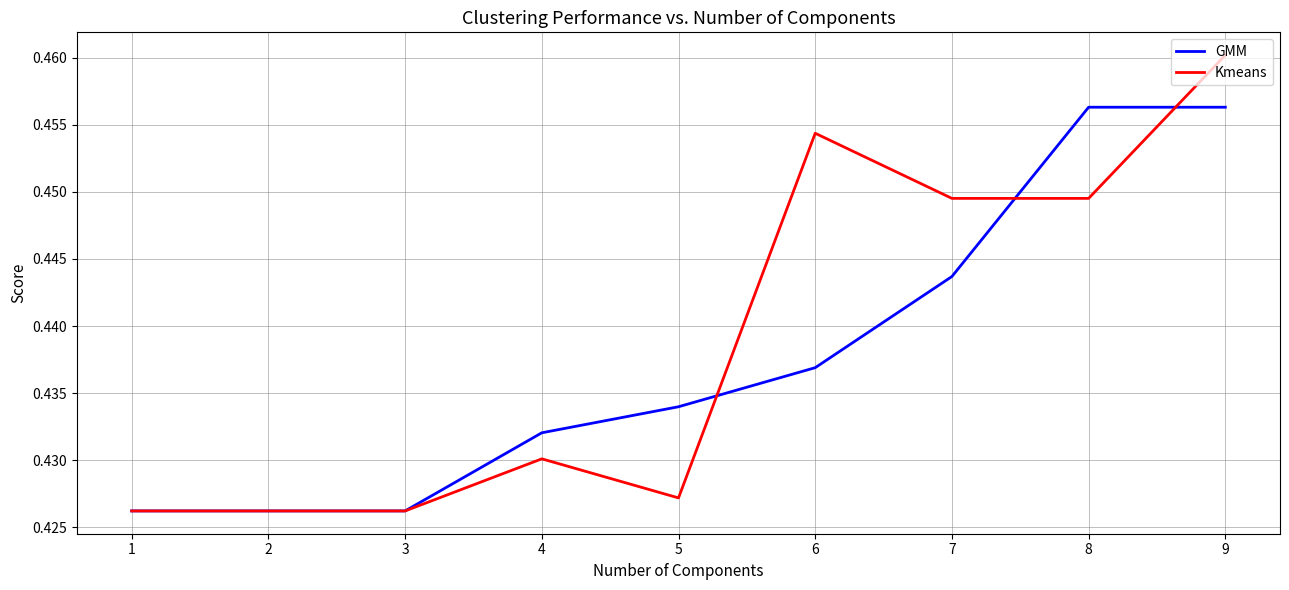

Is the value of Kmeans at 4 greater than the value of GMM at 6?

No